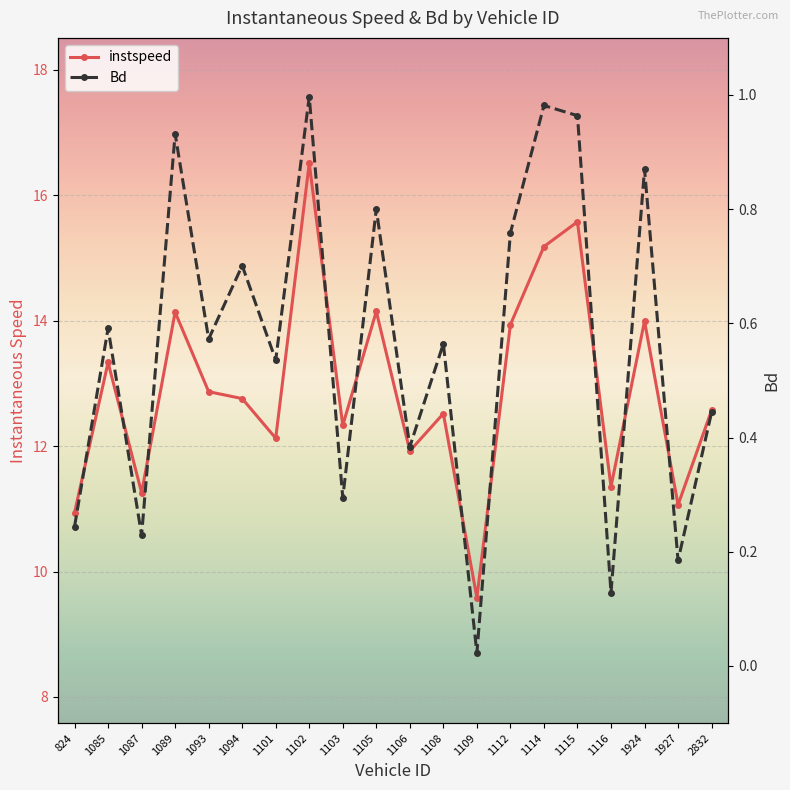

Rank the series by their average value, from highest to lowest.

instspeed, Bd